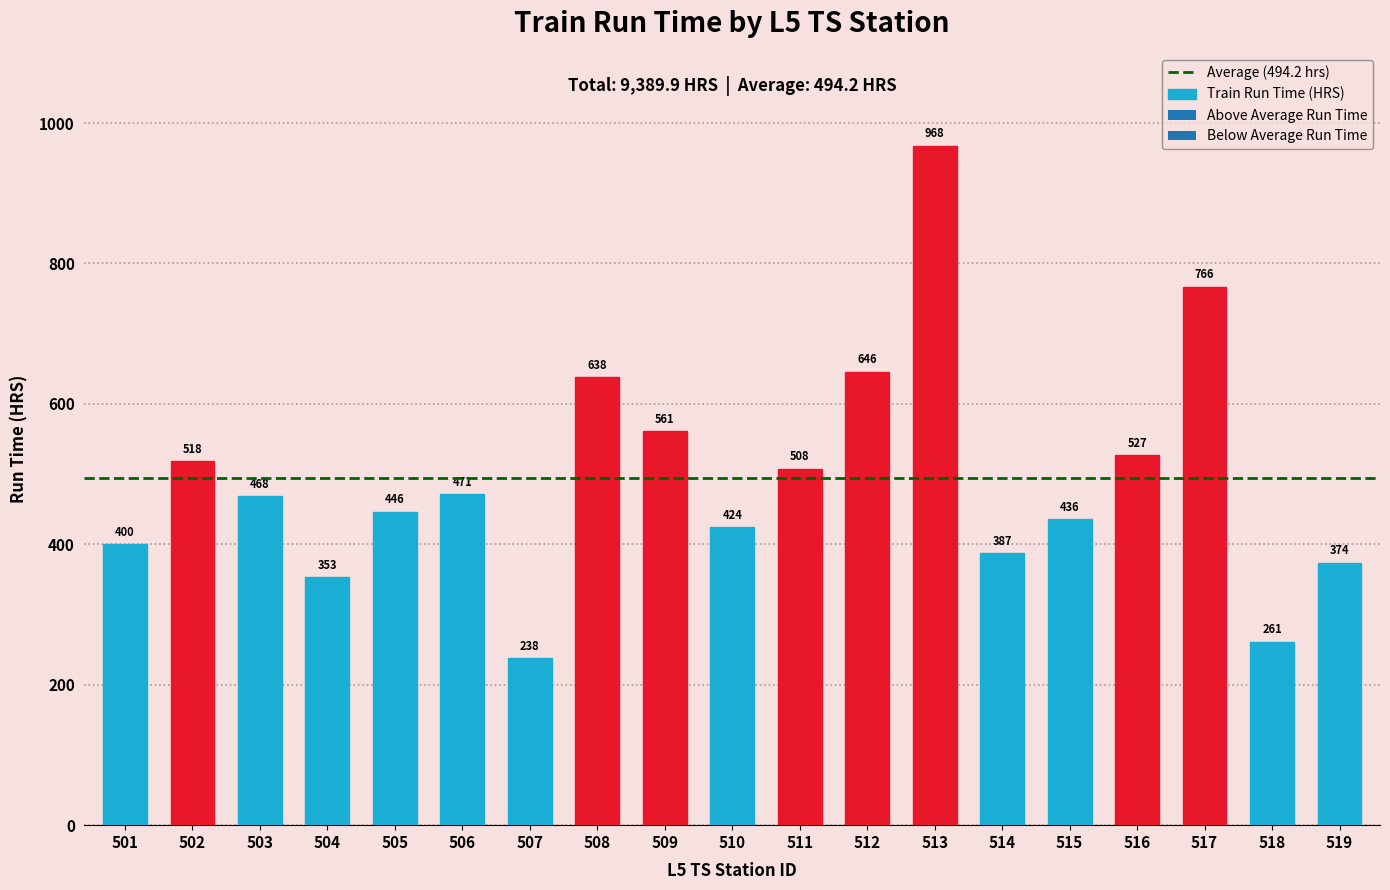

What is the average value?

494.2